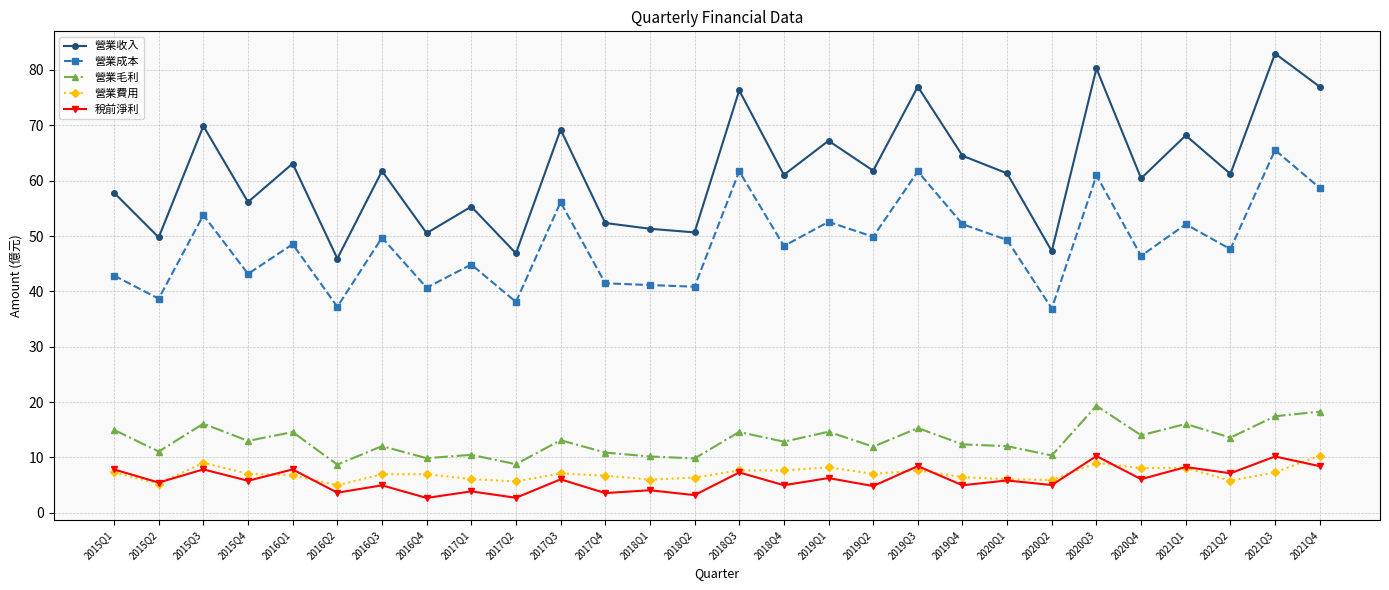

Does the chart have visible grid lines?

Yes